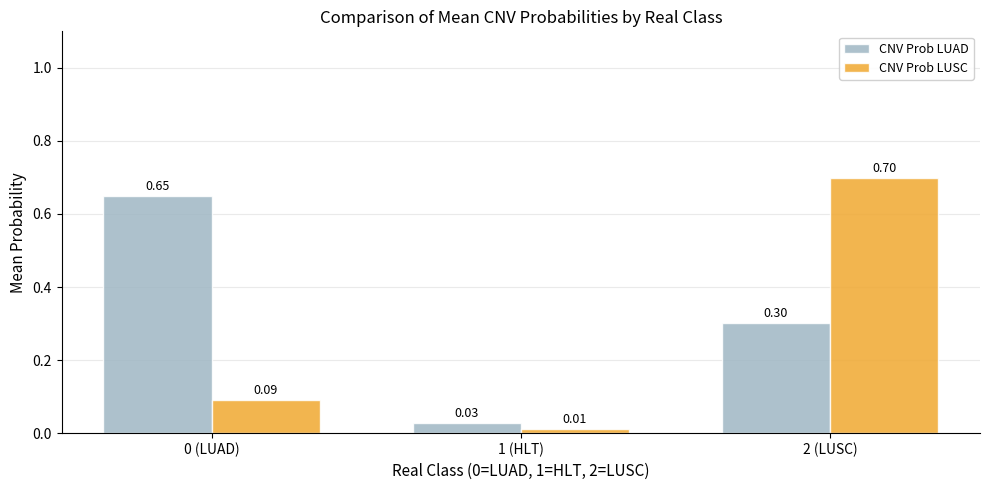

Count the number of data series in this chart.

2